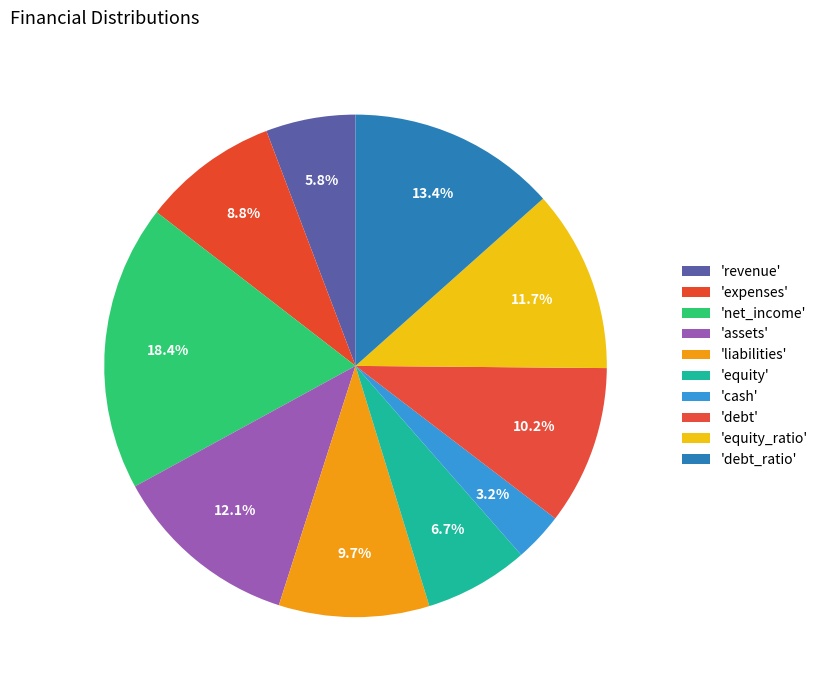

Count the number of slices in the pie.

10